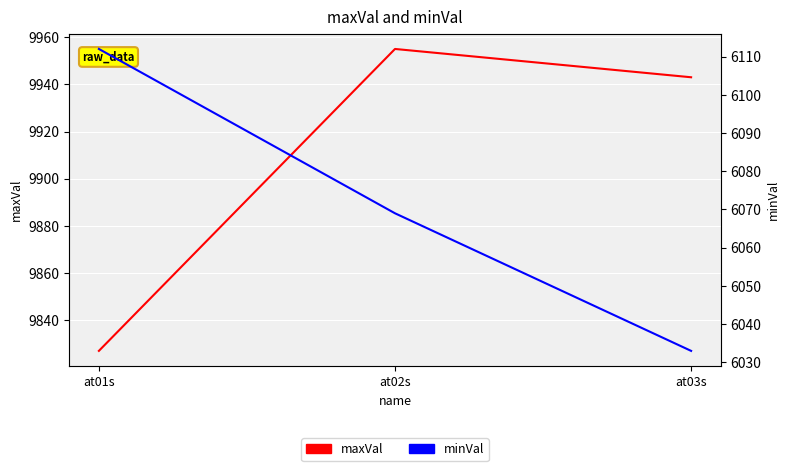

What is the spread (max minus min) of values at at01s?

3715